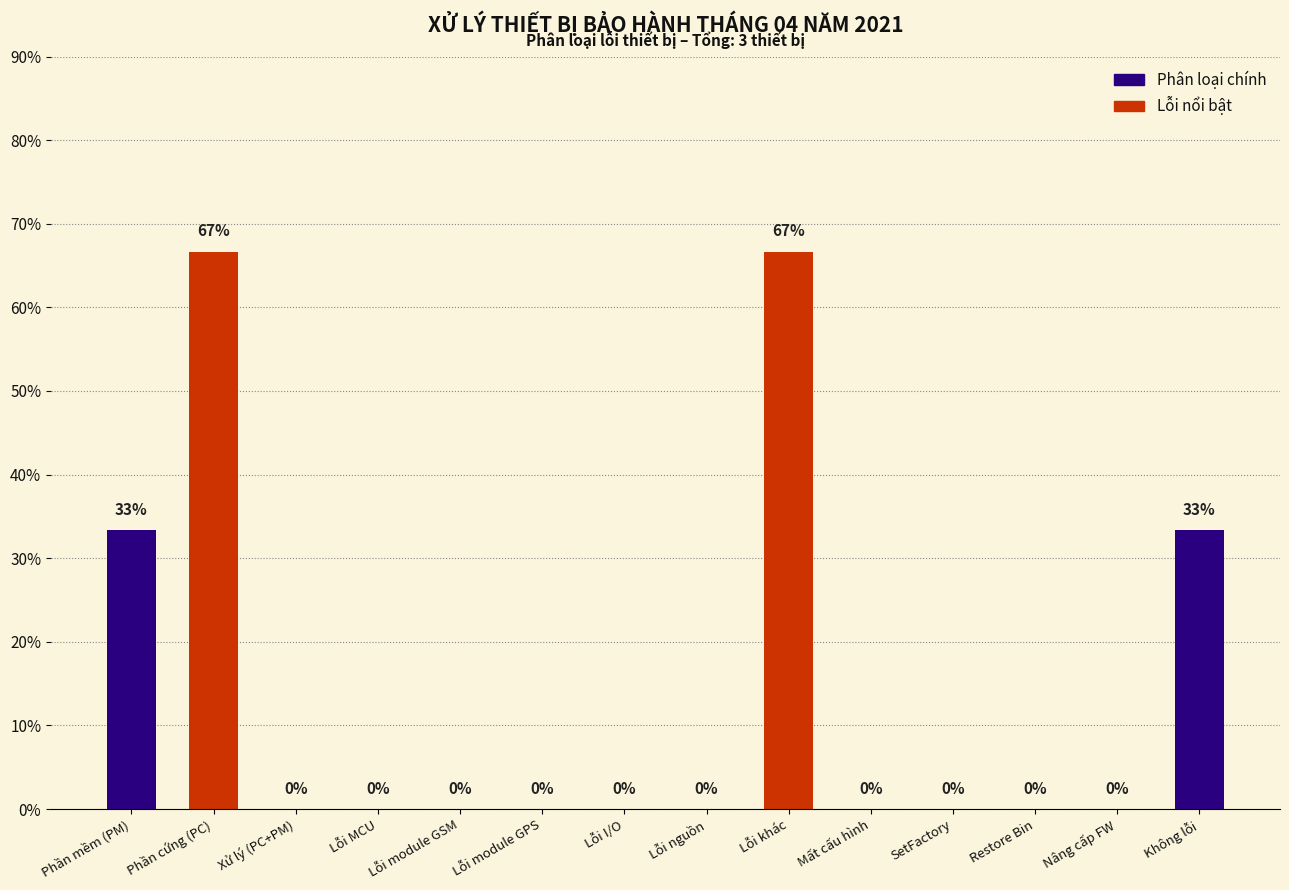

Which has a higher value, Phần cứng (PC) or SetFactory?

Phần cứng (PC)